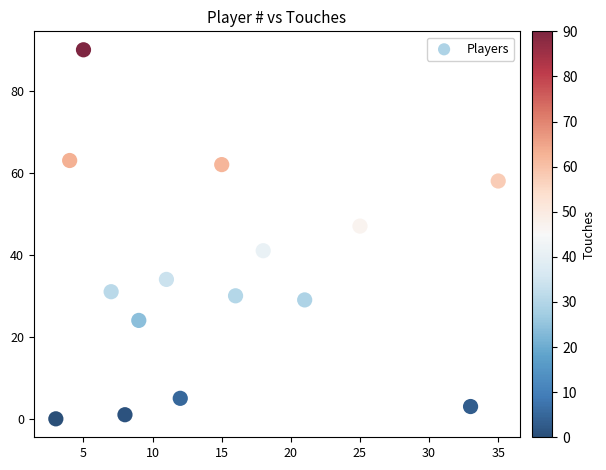

What Y value in the scatter plot is closest to 45?

47